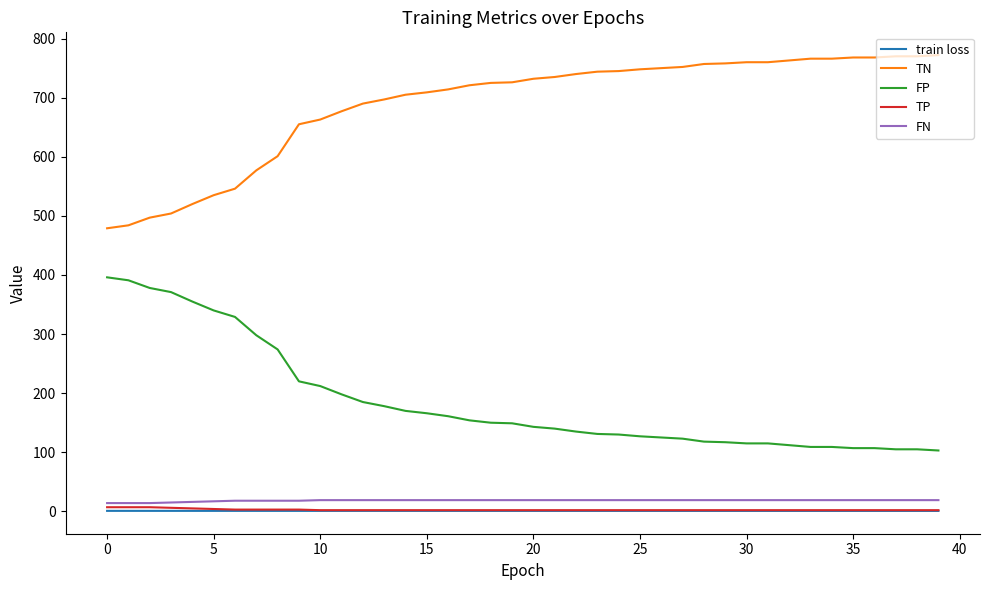

What is the greatest value displayed?

772.0